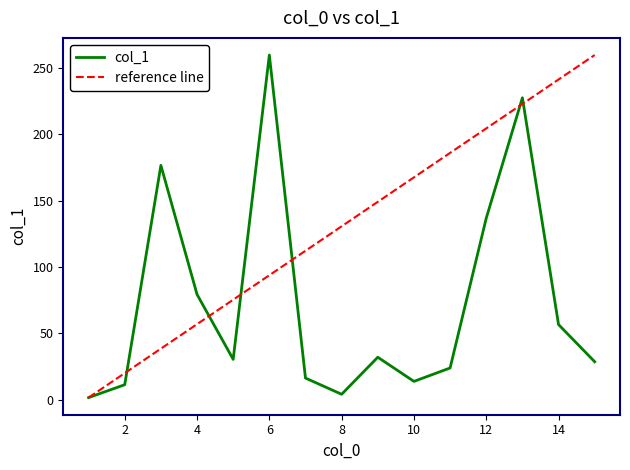

Is it true that the value at 3 is 176.6?

True